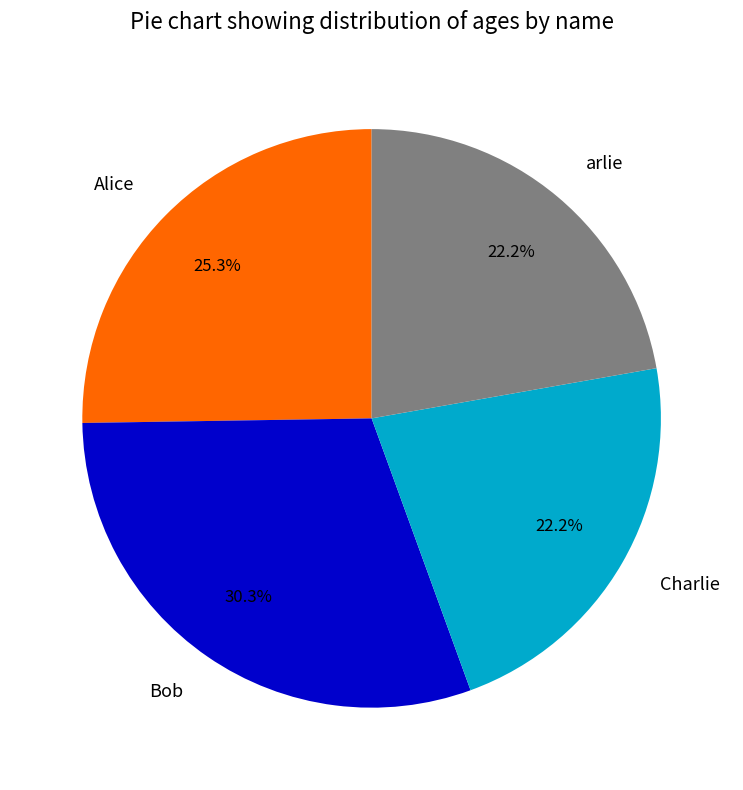

What percentage is NOT represented by arlie?

77.8%